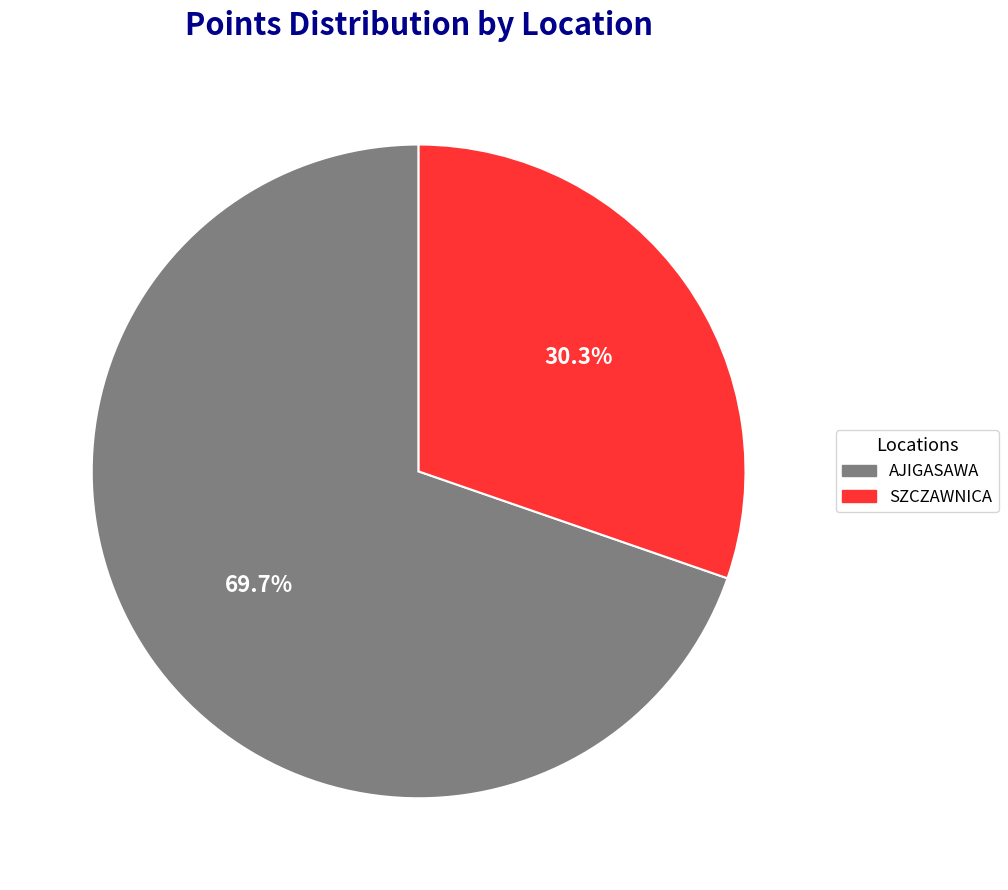

Combined, what portion of the pie is SZCZAWNICA and AJIGASAWA?

100.0%